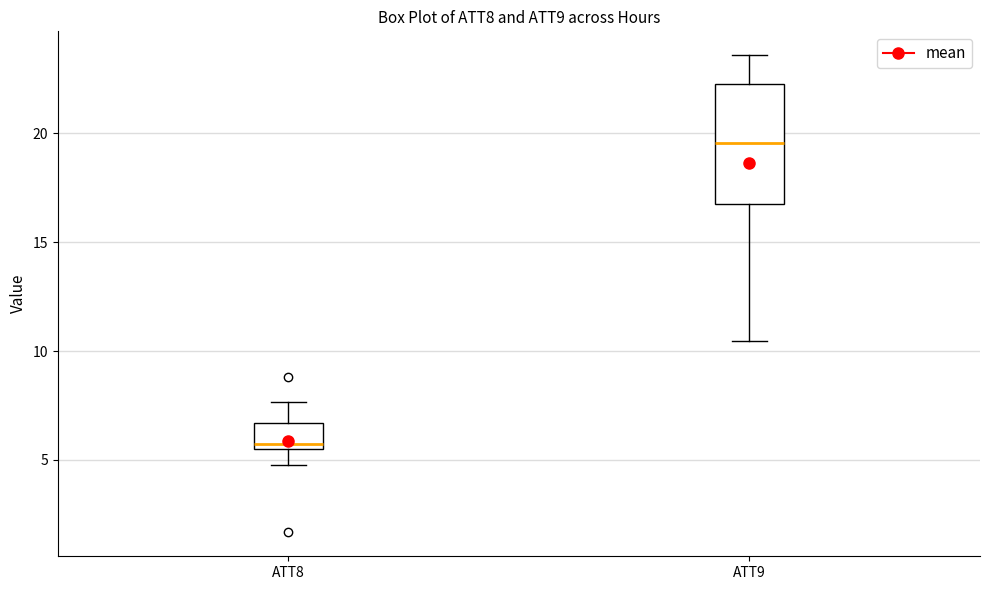

Reading left to right, read every box against the y-axis: the position of its median line, the range the box covers, and the ends of its whiskers. The values are not printed on the chart, so give them approximately, as read against the axis.

ATT8: median 5.5 (just above the box's lower edge), box 5.5 to 6.5, whiskers 5.0 to 7.5
ATT9: median 19.5, box 16.5 to 22.5, whiskers 10.5 to 23.5